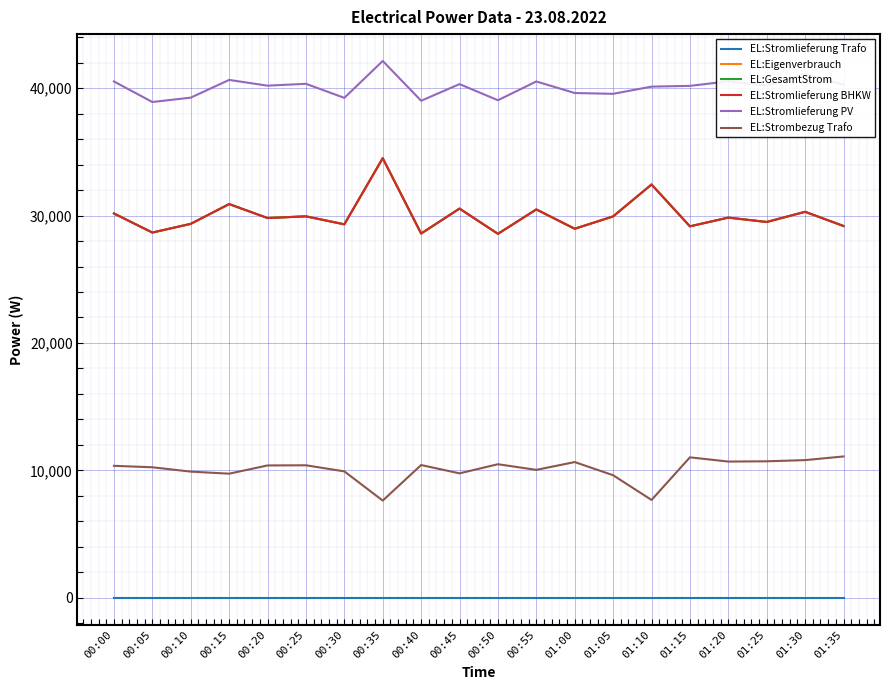

Which series changed the most between 00:35 and 00:55?

EL:Eigenverbrauch